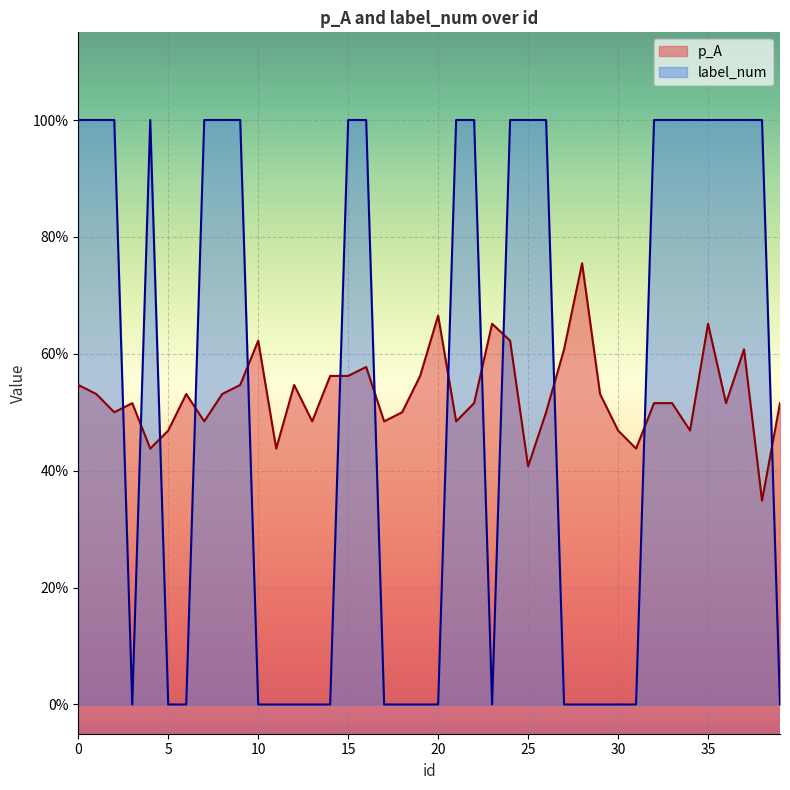

What are all the series names shown in the legend?

p_A, label_num